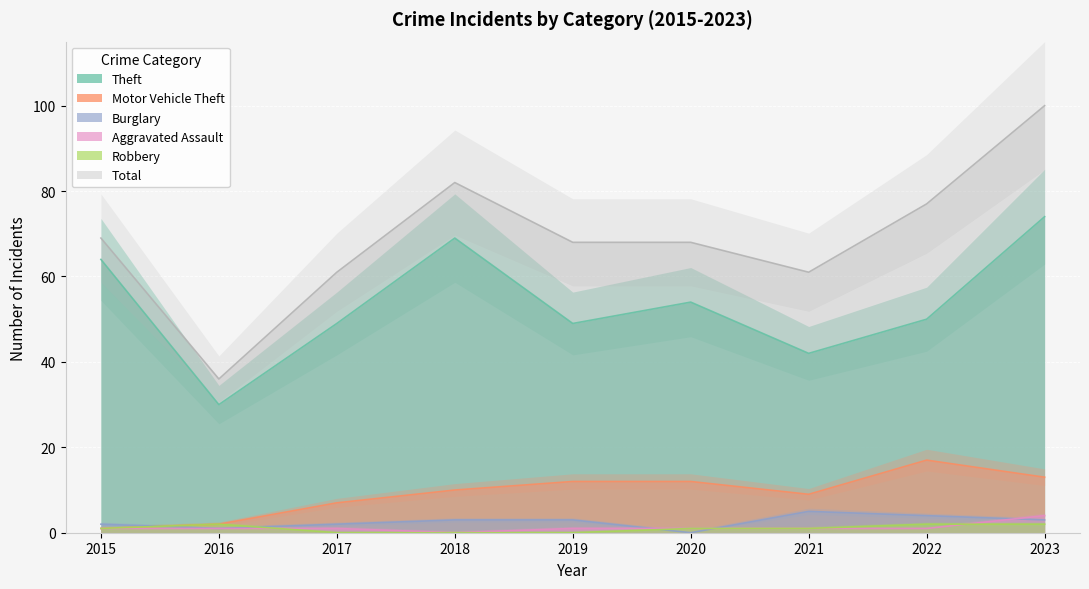

True or false: Burglary has more than 0 interior local peaks.

True